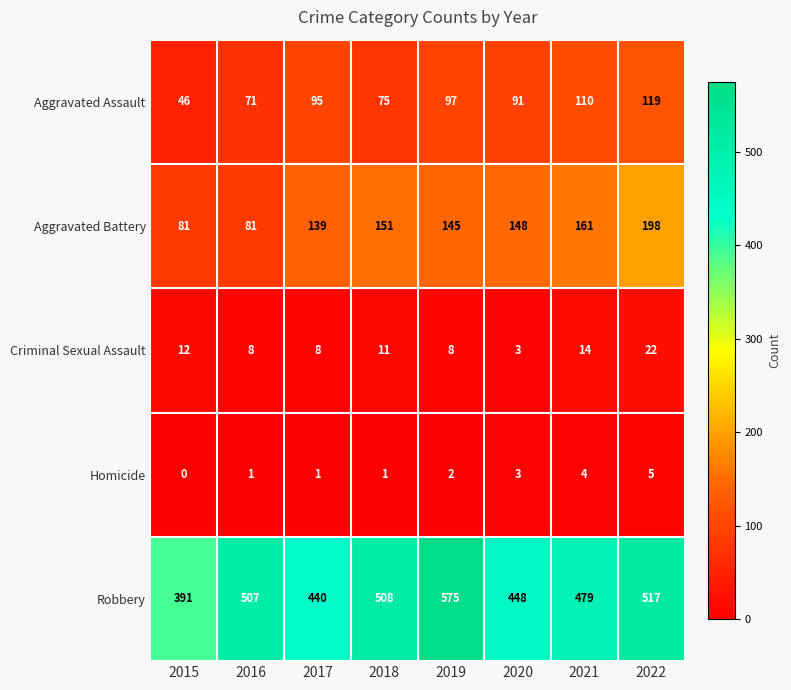

How many Criminal Sexual Assault values are between 8 and 14?

6